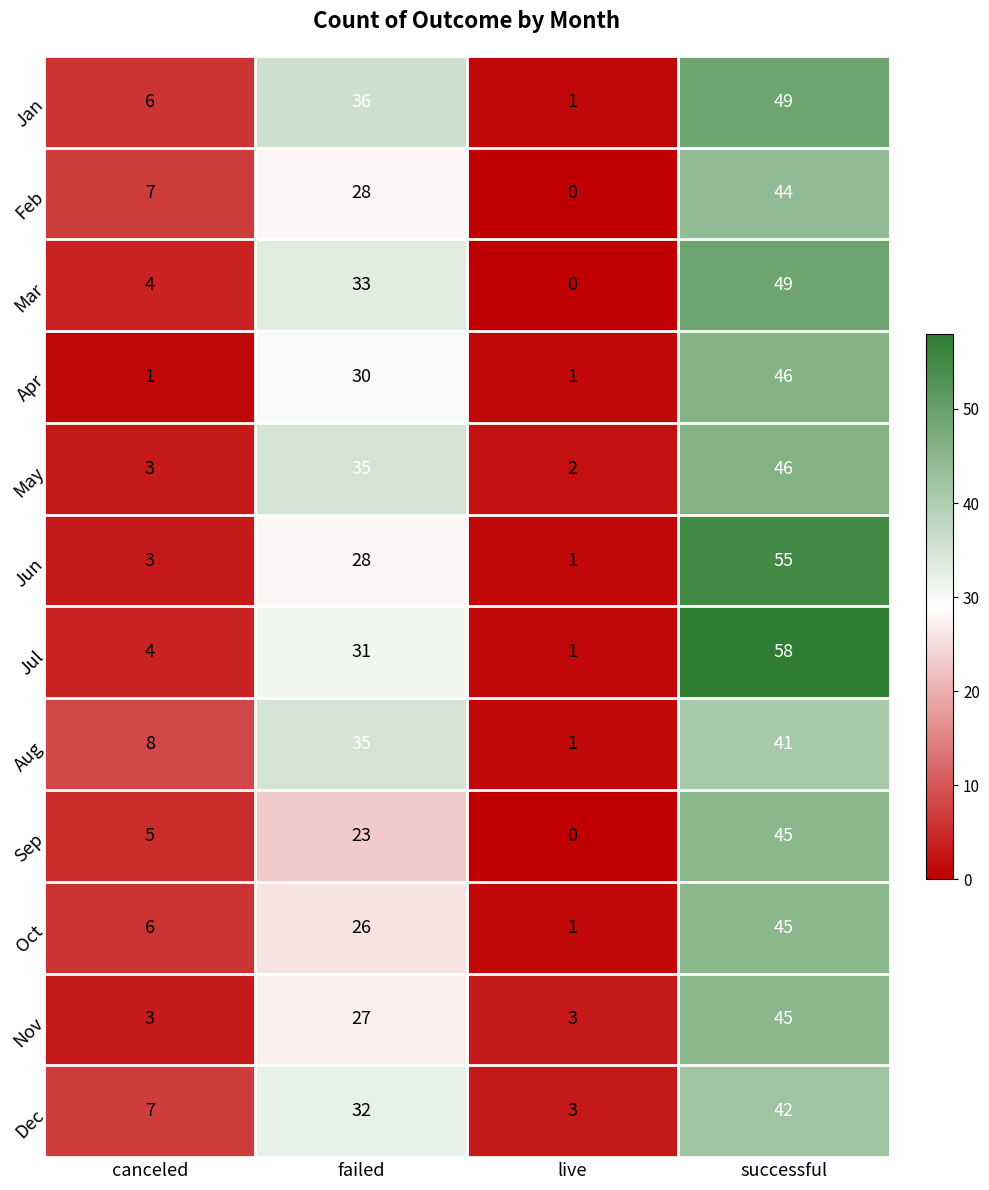

Is it true that May equals 11 at successful?

False